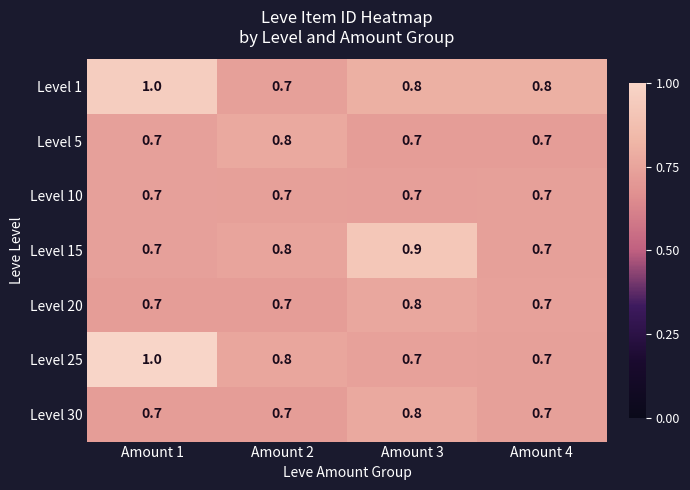

What is the maximum value shown in the chart?

1.0